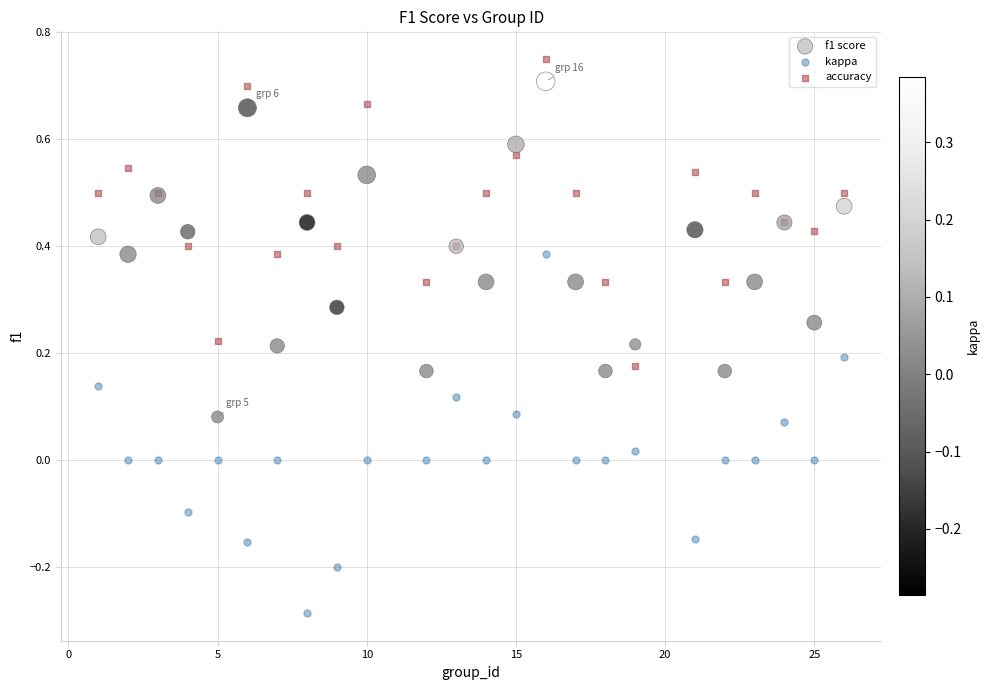

Which series contains the lowest Y value?

kappa